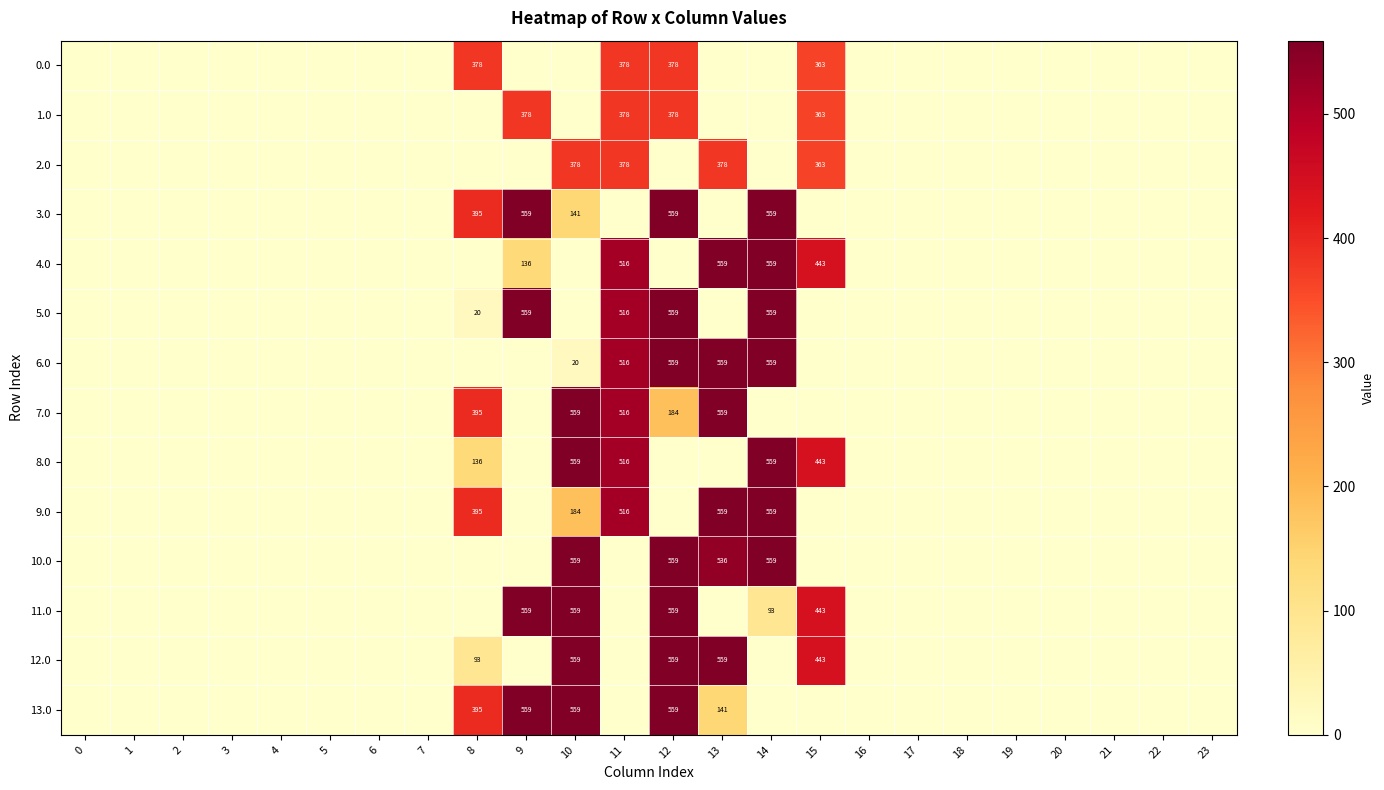

Which series changed the most between 7 and 12?

3.0